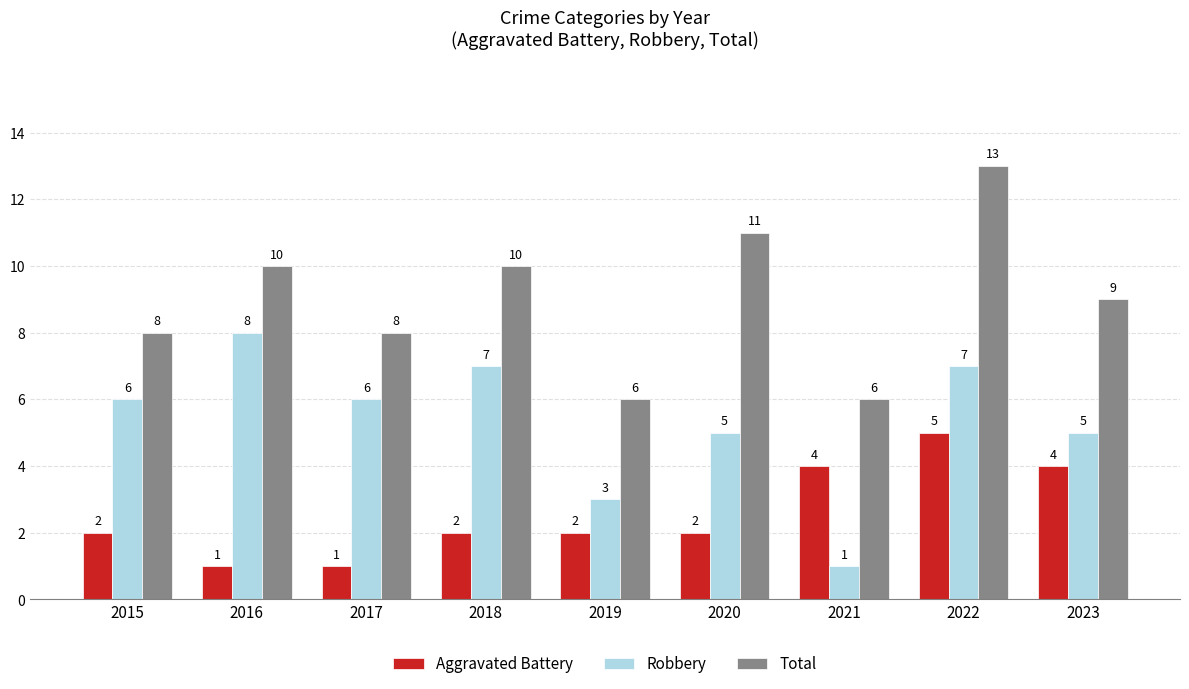

Rank the series by their maximum value, from lowest to highest.

Aggravated Battery, Robbery, Total